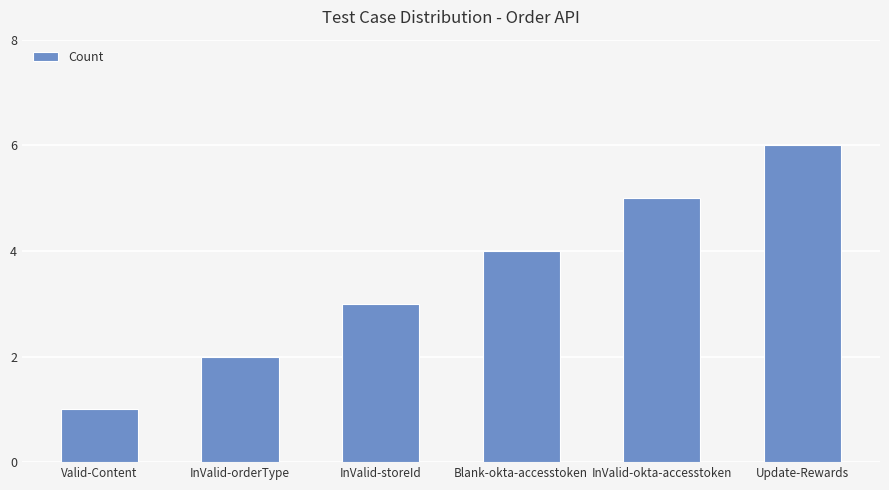

True or false: the data shows 6 at Update-Rewards.

True